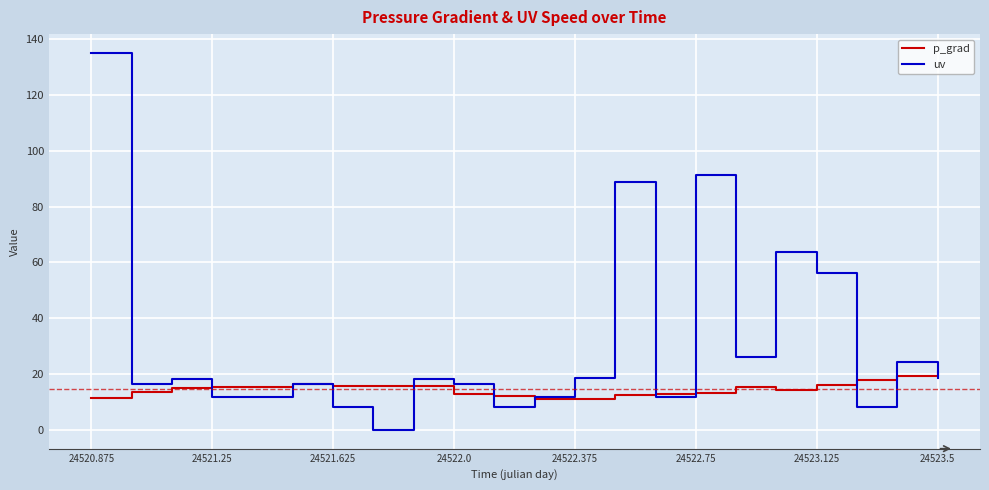

What is the maximum value shown in the chart?

135.1